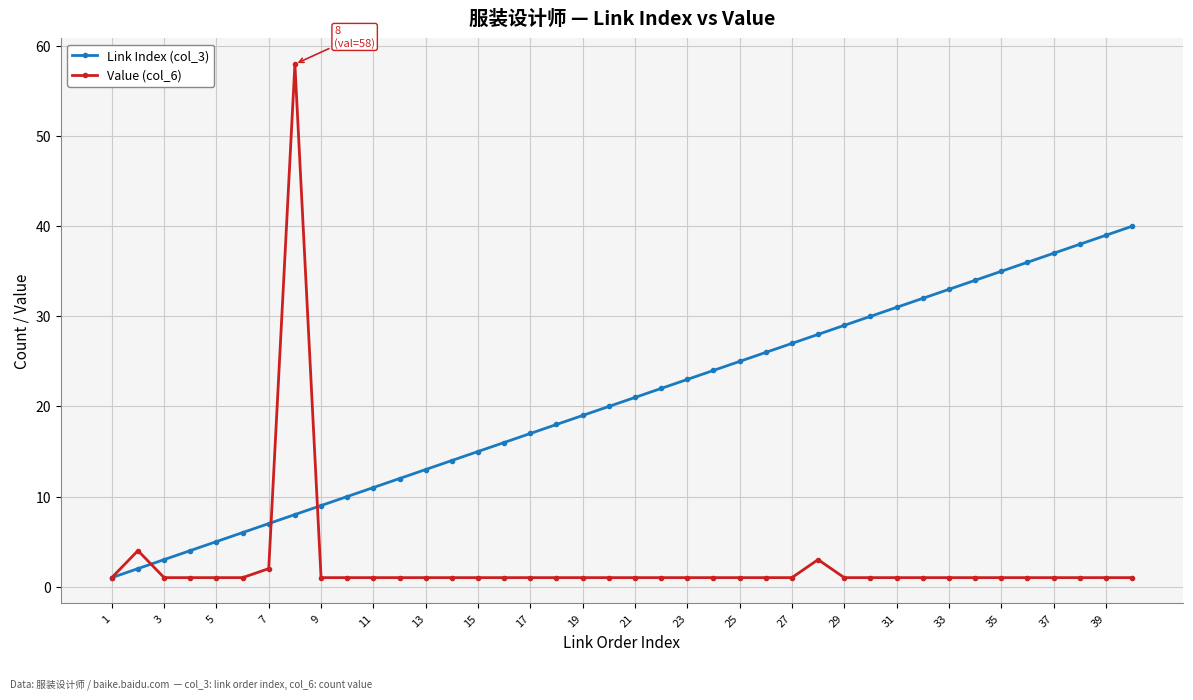

Which series has the largest total across all categories?

Link Index (col_3)